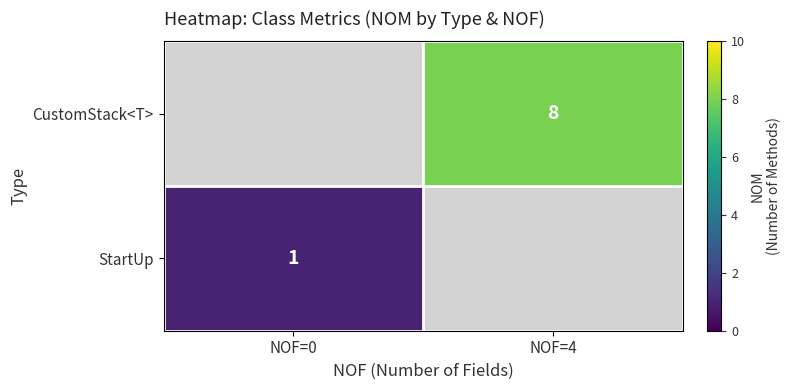

The CustomStack<T> series shows 8 at NOF=4. True or false?

True